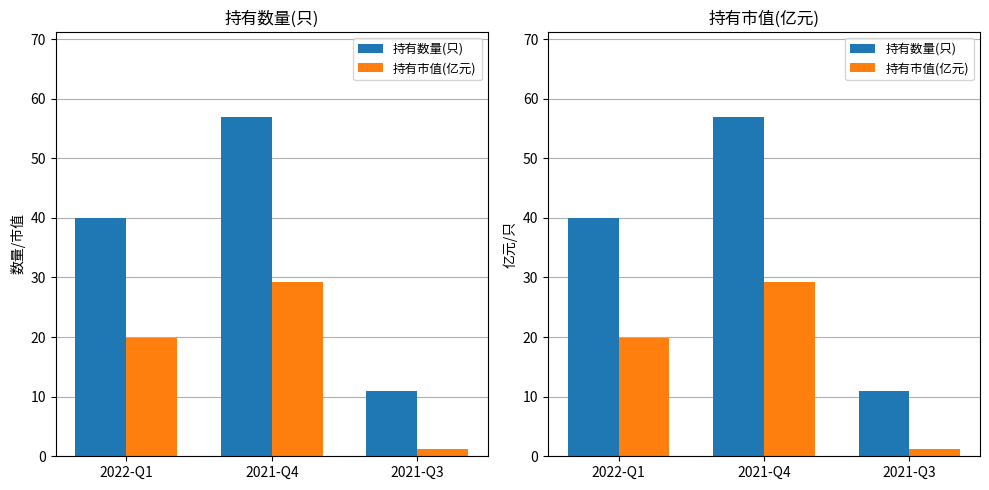

Reading right to left, list all the values displayed in this chart.

持有数量(只): 11.0	57.0	40.0
持有市值(亿元): 1.2	29.2	19.9